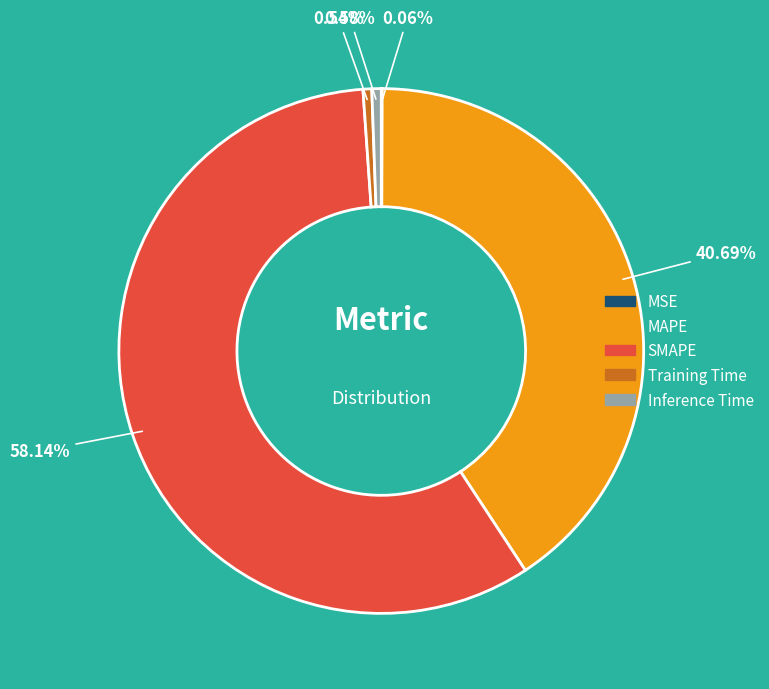

What is the largest slice in the pie chart?

SMAPE